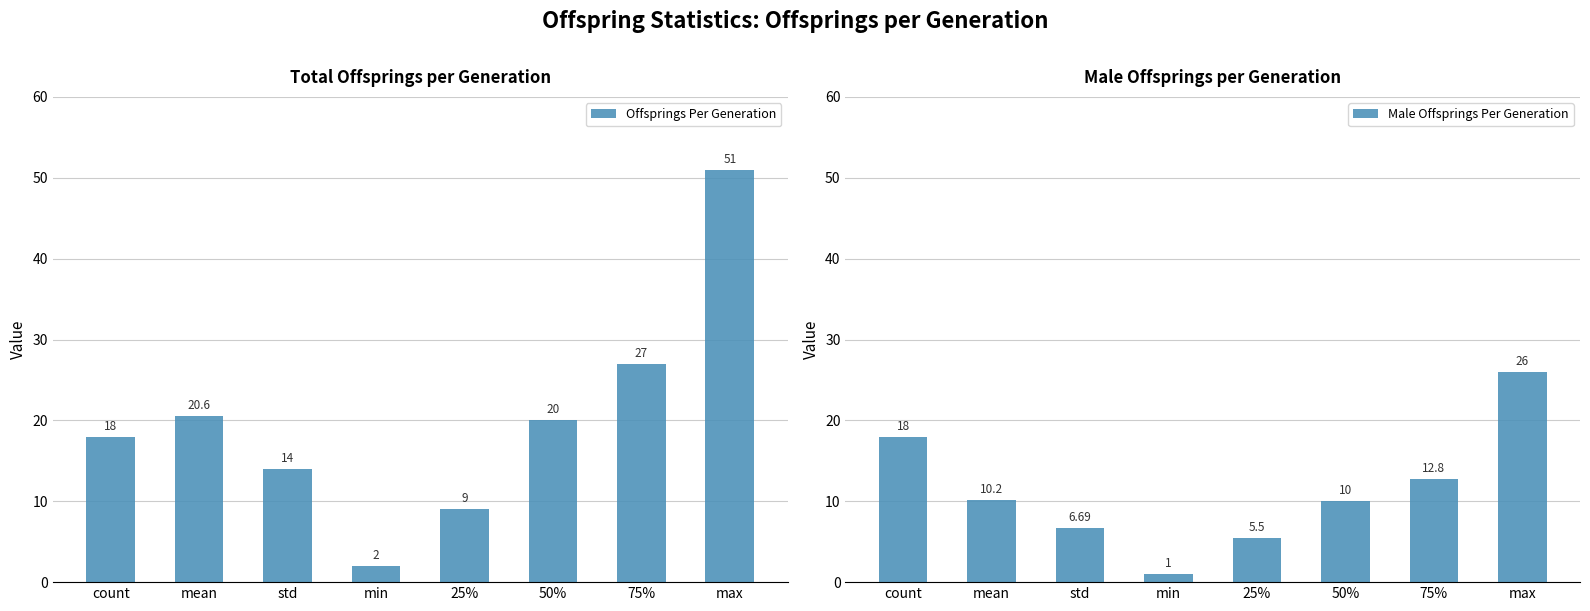

Reading left to right, transcribe all the data shown in this chart.

Offsprings Per Generation: 18.0	20.6	14.0	2.0	9.0	20.0	27.0	51.0
Male Offsprings Per Generation: 18.0	10.2	6.7	1.0	5.5	10.0	12.8	26.0